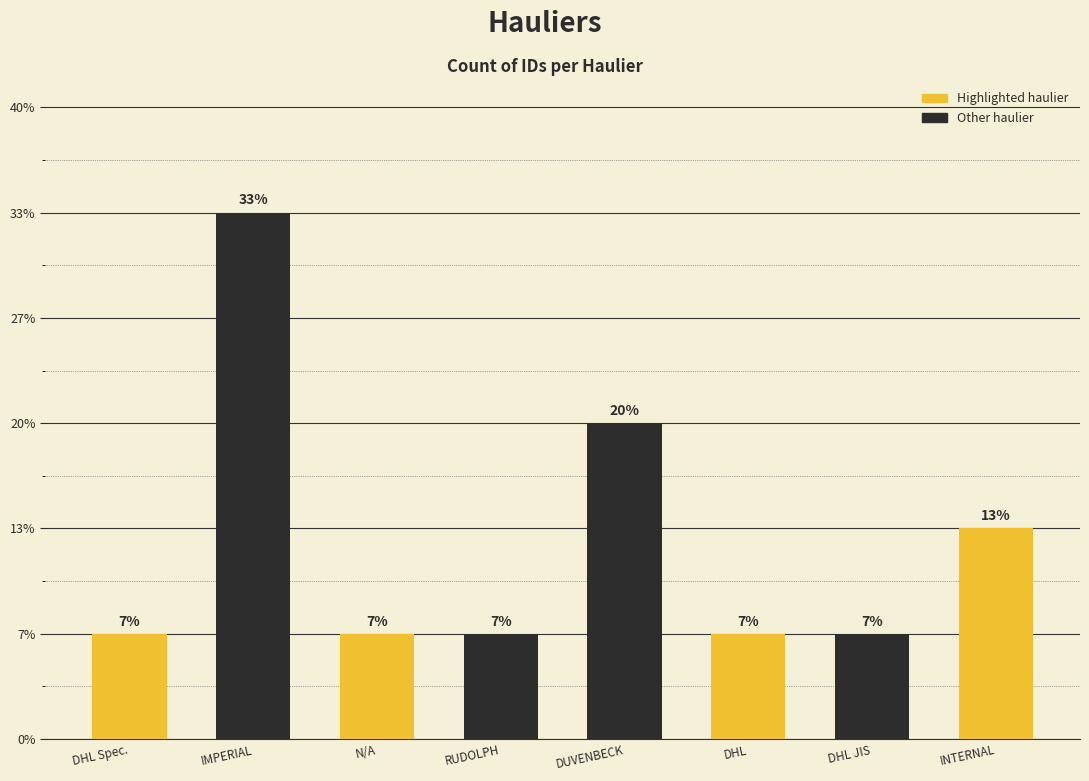

True or false: the data shows 3 at IMPERIAL.

False